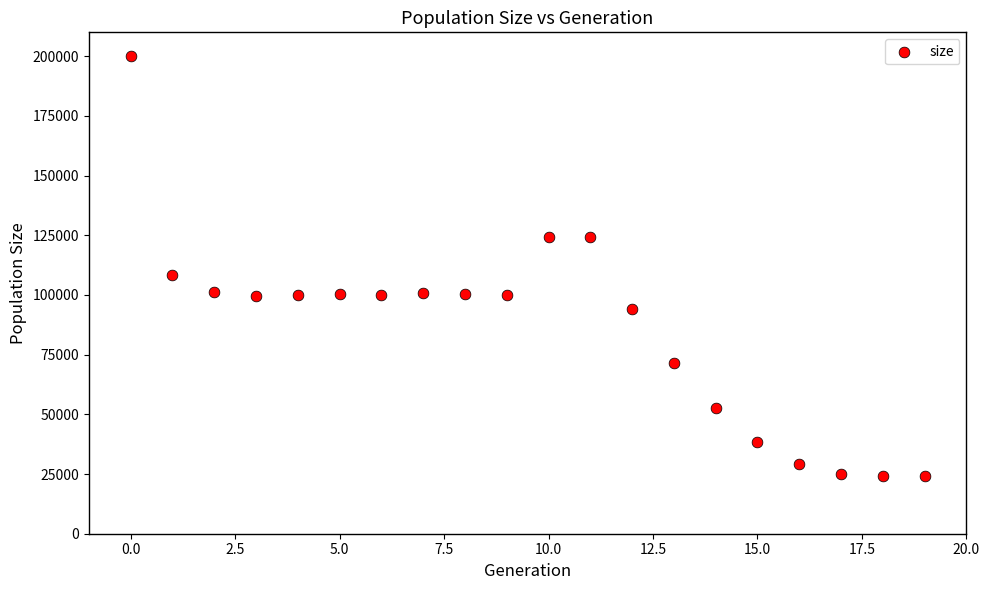

What Y value in the scatter plot is closest to 111973?

108547